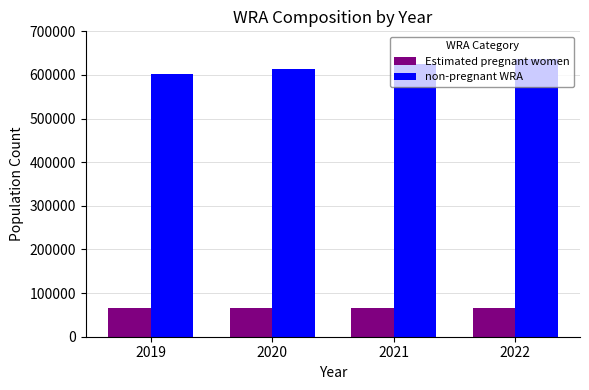

What is the lowest value of the Estimated pregnant women series?

64949.3